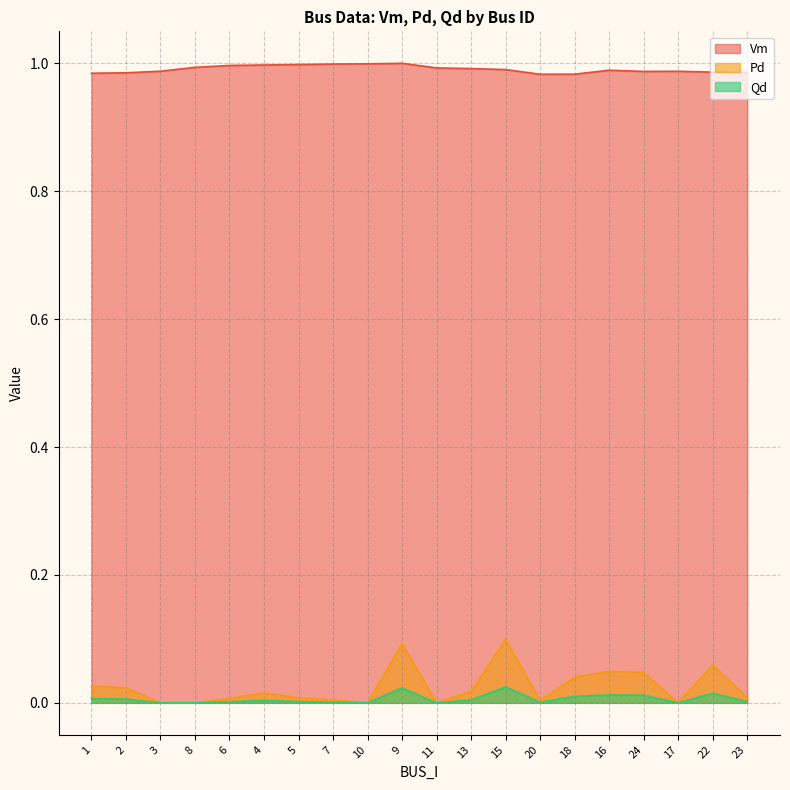

True or false: Vm and Qd intersect in this chart.

False